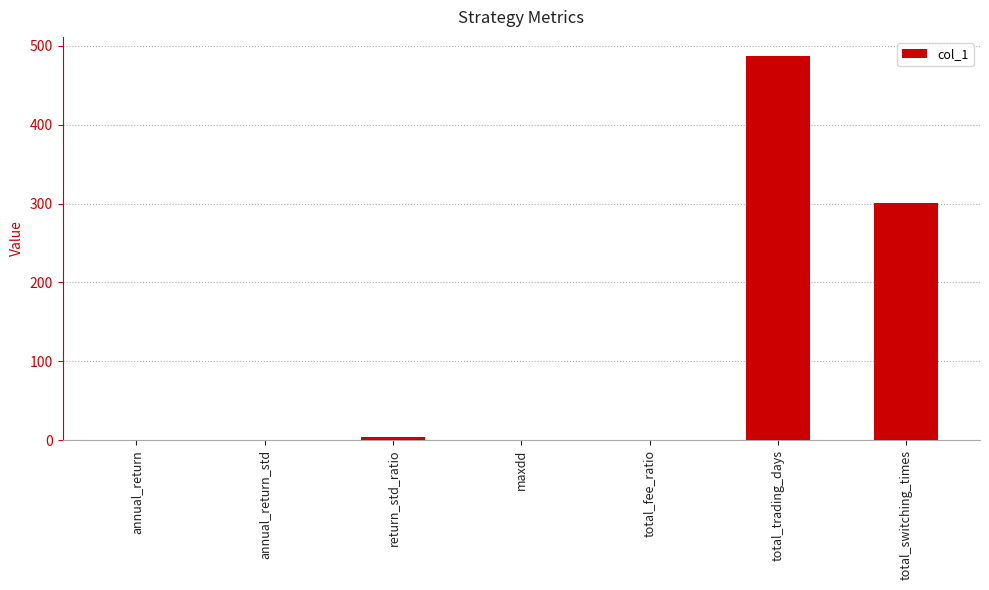

True or false: the data shows 0.6 at total_fee_ratio.

True